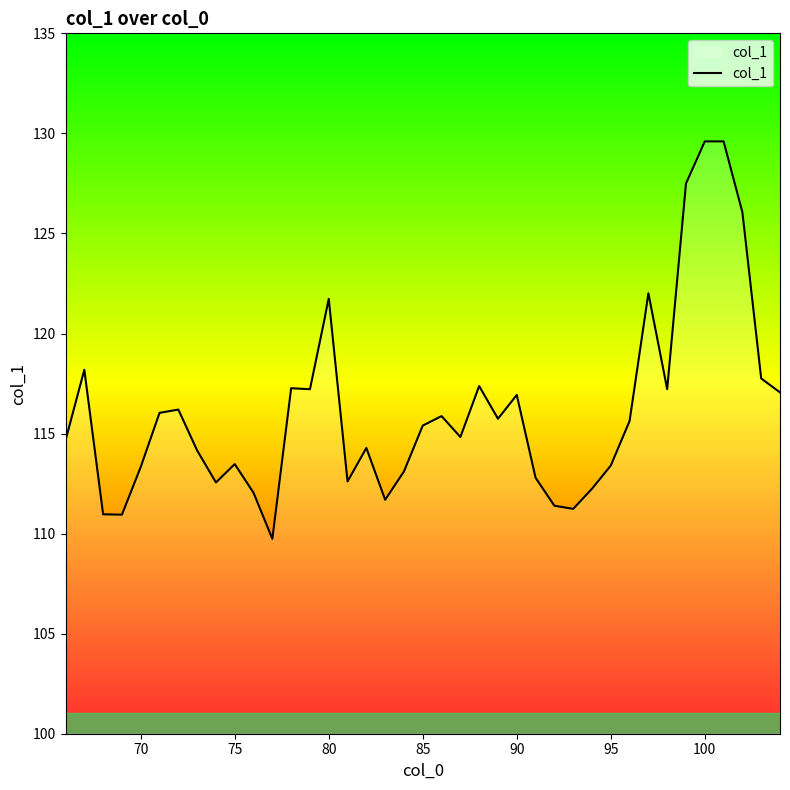

What is the difference between the maximum and minimum values?

19.9